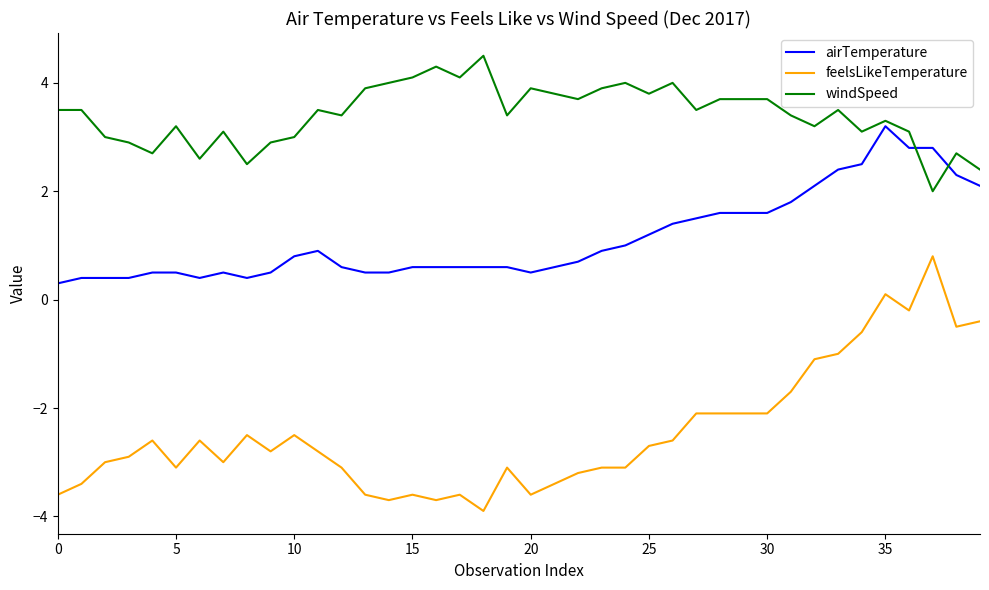

Rank the series by their maximum value, from highest to lowest.

windSpeed, airTemperature, feelsLikeTemperature